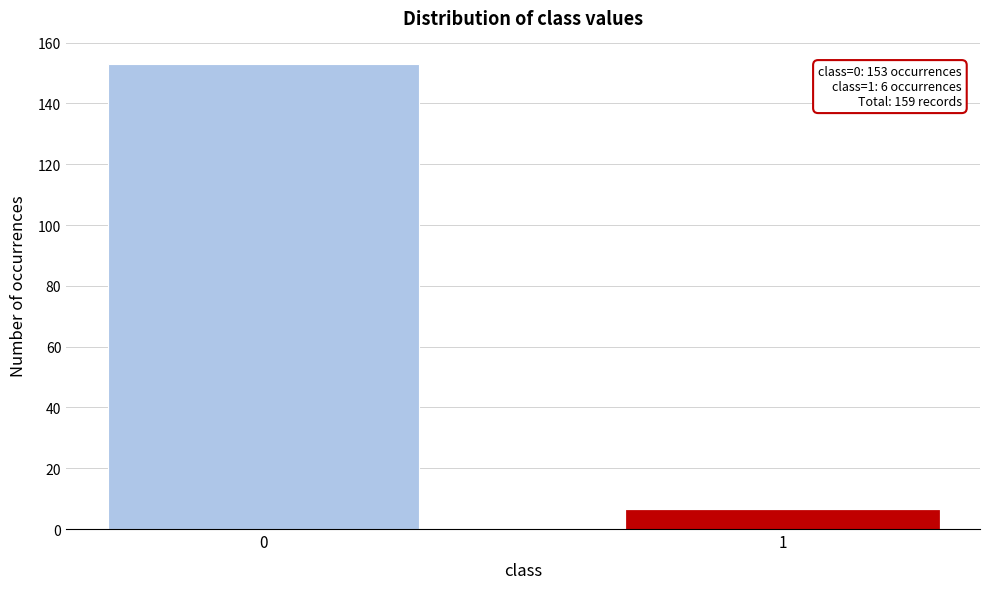

Reading right to left, what are all the values shown in this chart?

6	153